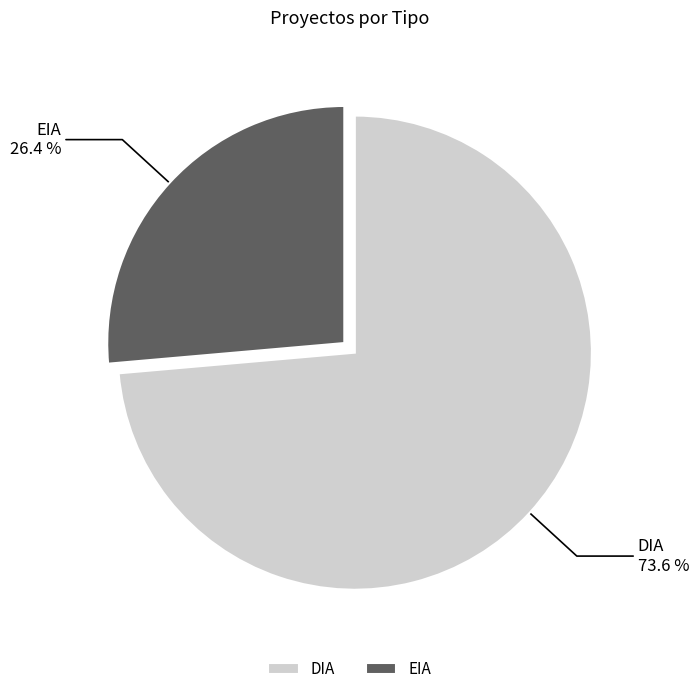

Does DIA account for over 50% of the chart?

Yes